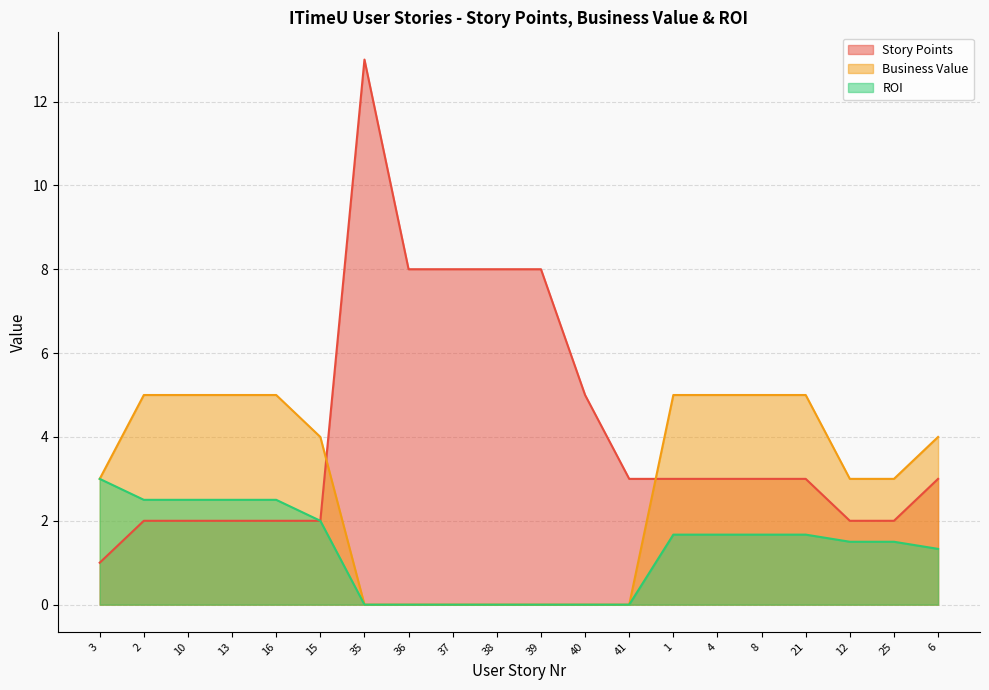

List the series in order of their overall mean, highest first.

Story Points, Business Value, ROI